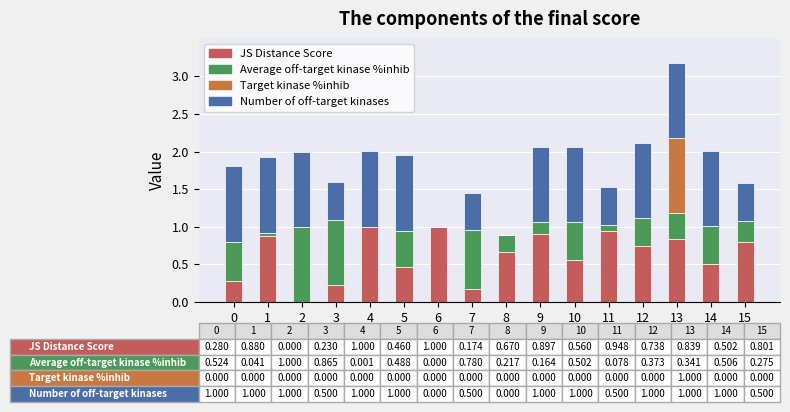

Are the bars grouped side by side (vs. stacked)?

No